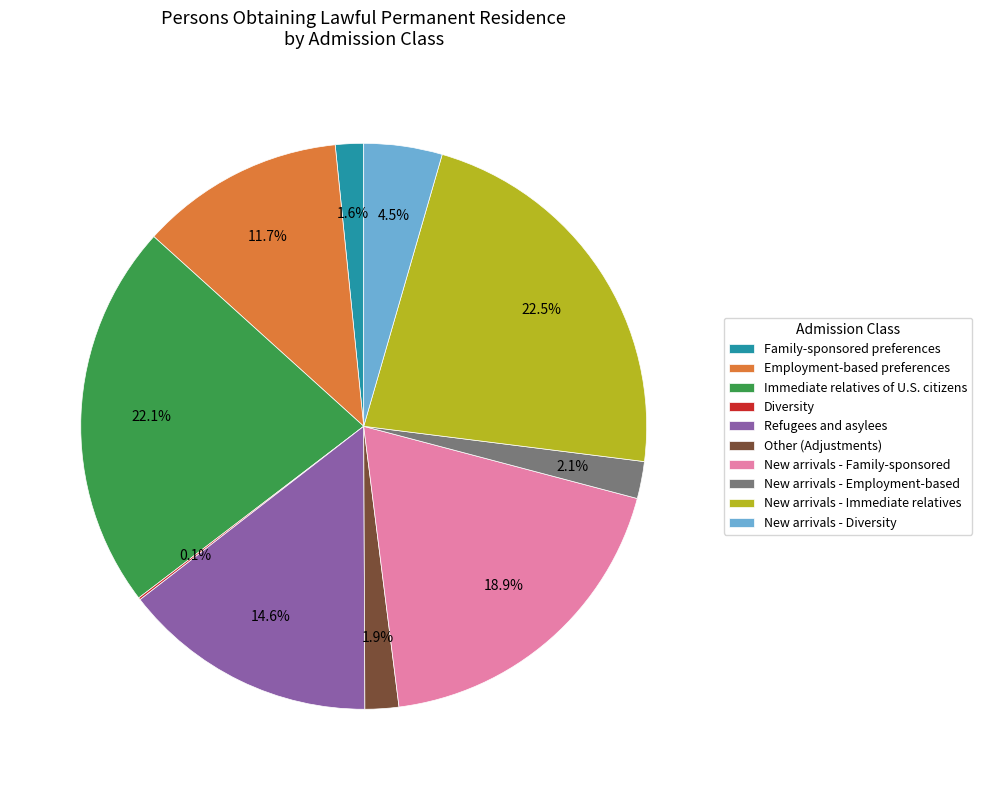

Is Immediate relatives of U.S. citizens the majority of the pie?

No